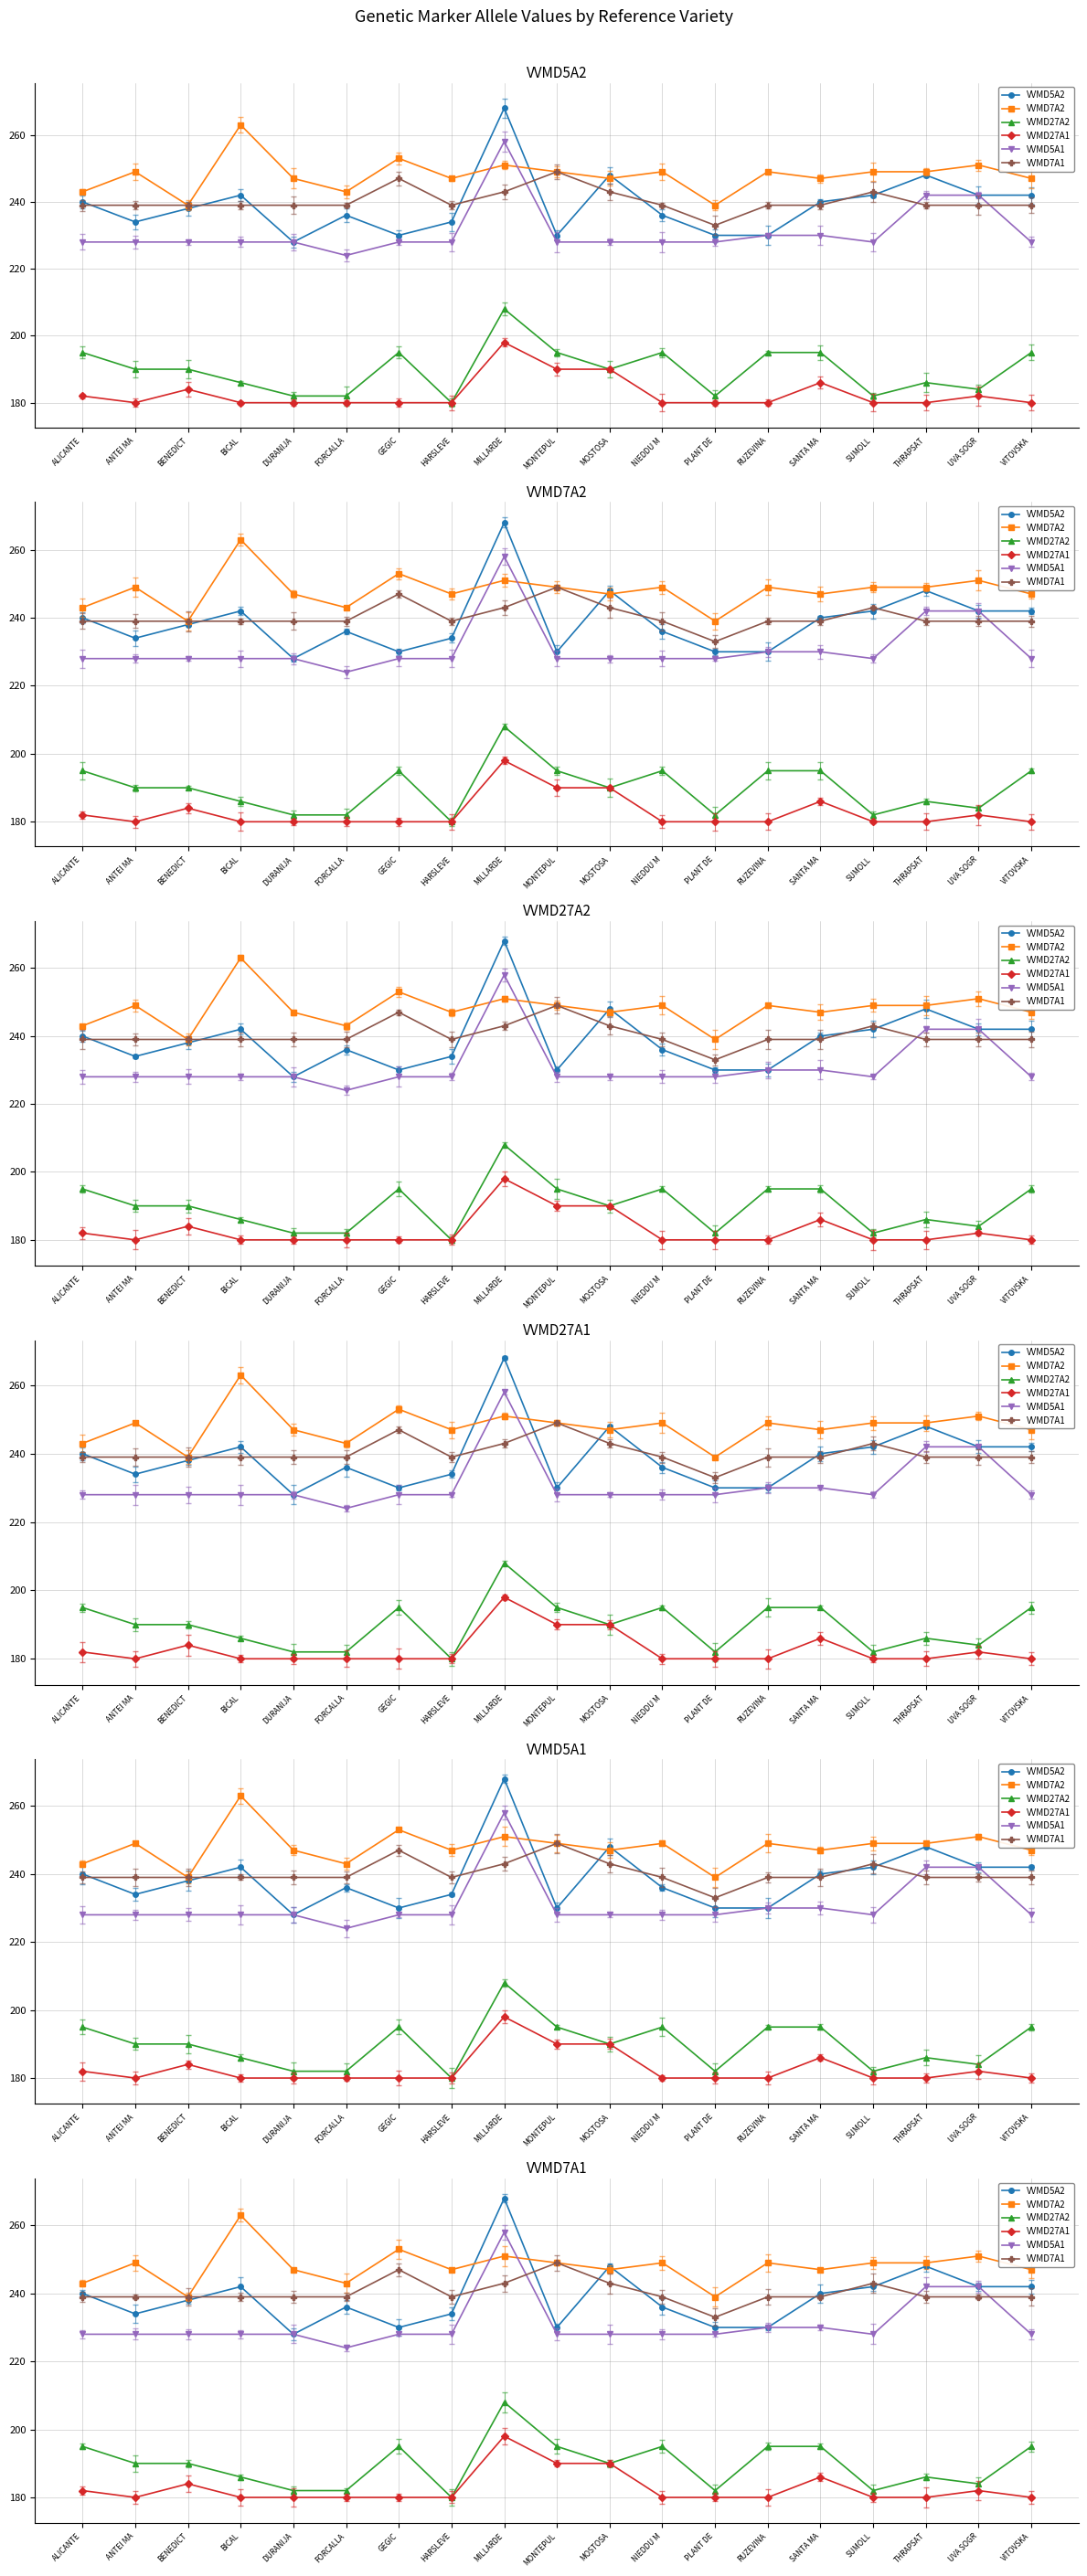

What is the label of the 8th point from the right?

NIEDDU M